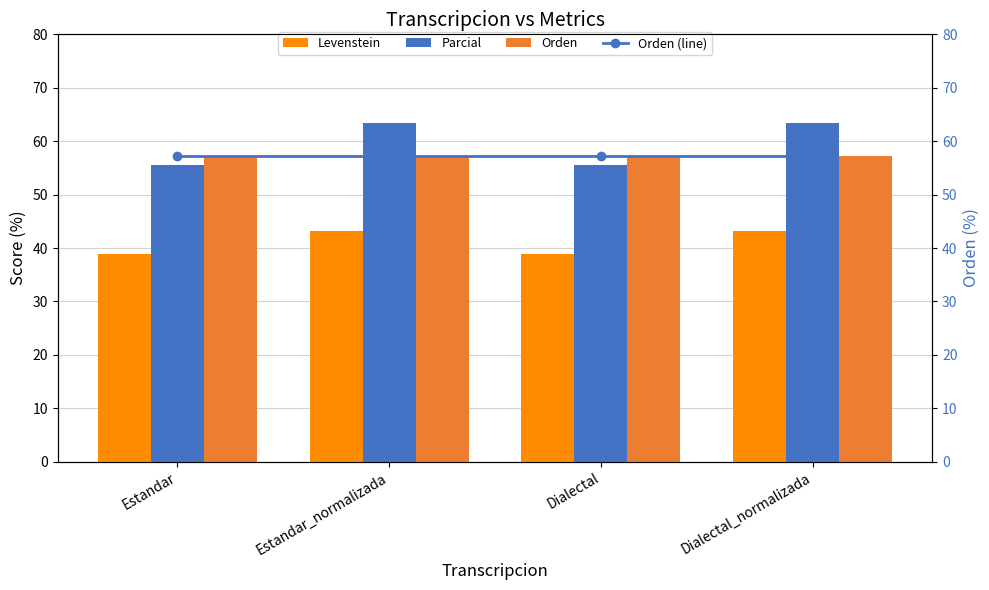

True or false: Parcial has a value of 55.6 at Dialectal.

True